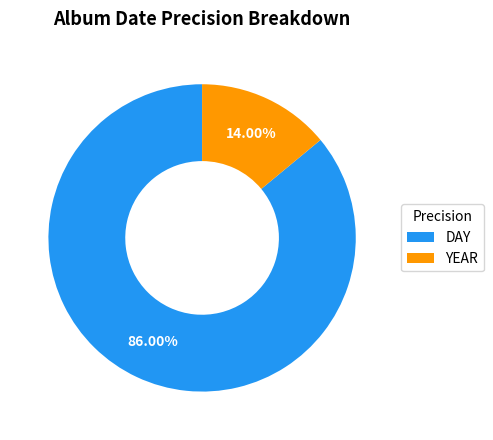

What is the ratio of the value at DAY to the value at YEAR?

6.1